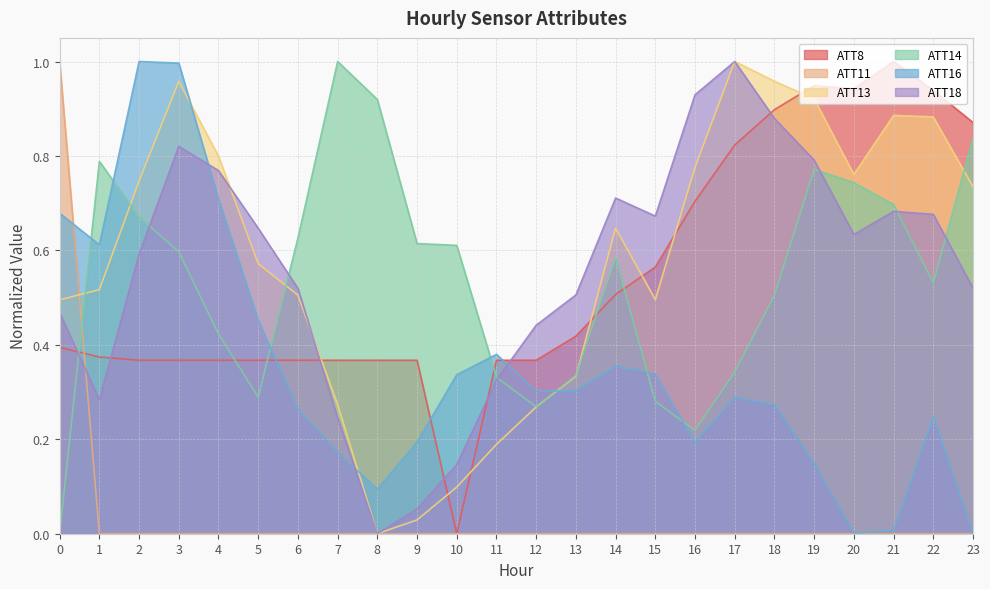

The value of ATT14 at 2 is 0.3. True or false?

False